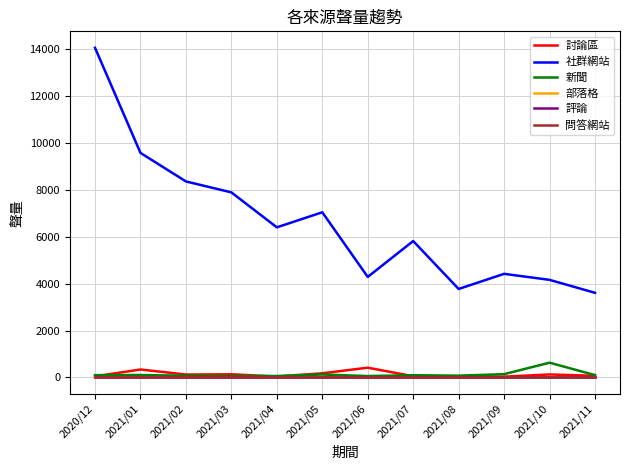

Does the chart have visible grid lines?

Yes